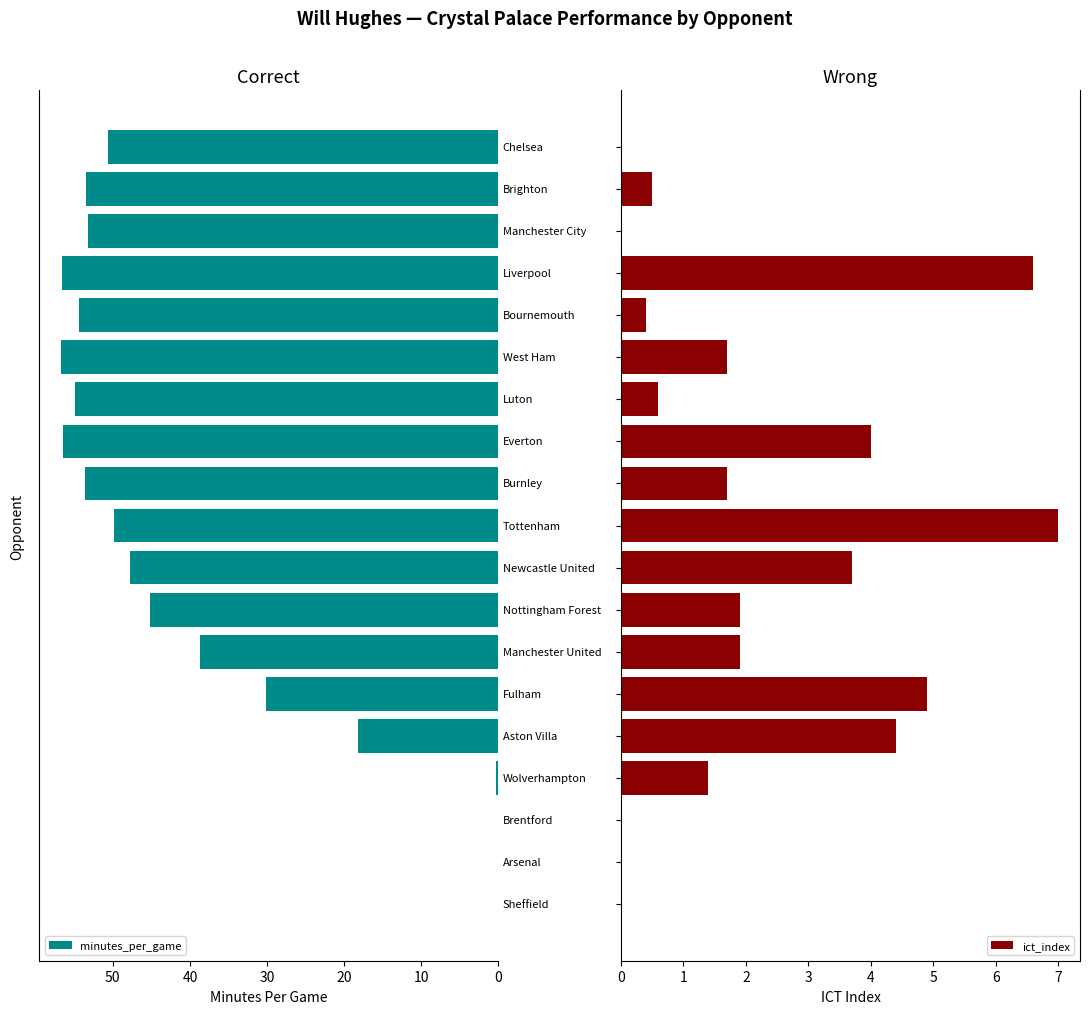

Rank the series by their average value, from lowest to highest.

ict_index, minutes_per_game